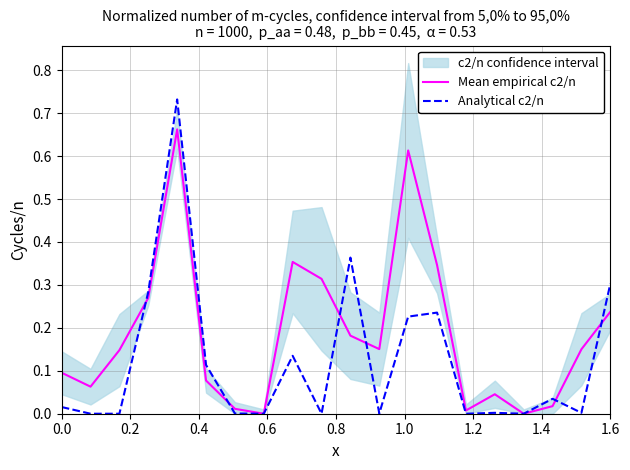

What is the total value across all series at 9?

0.3